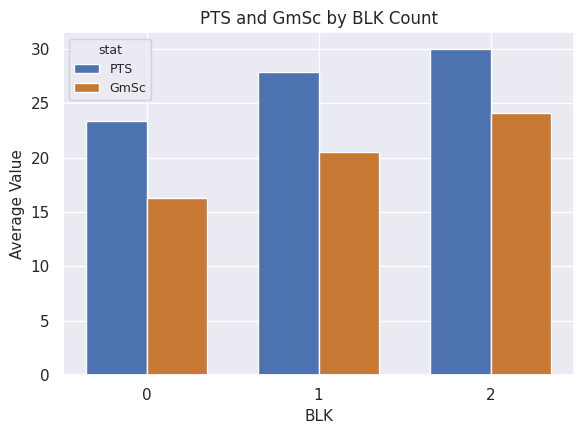

Rank the series by their maximum value, from lowest to highest.

GmSc, PTS